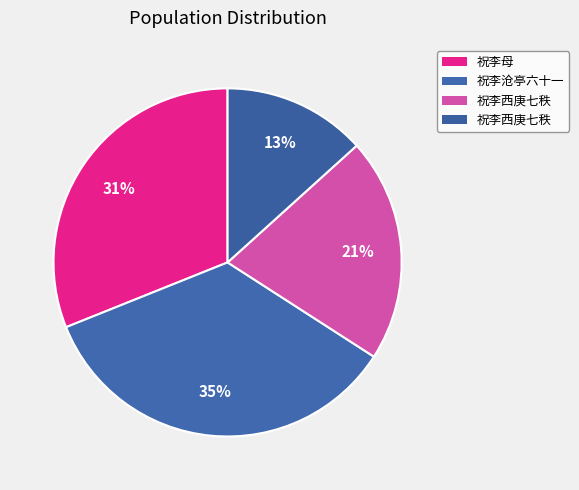

How many segments does this pie chart have?

4